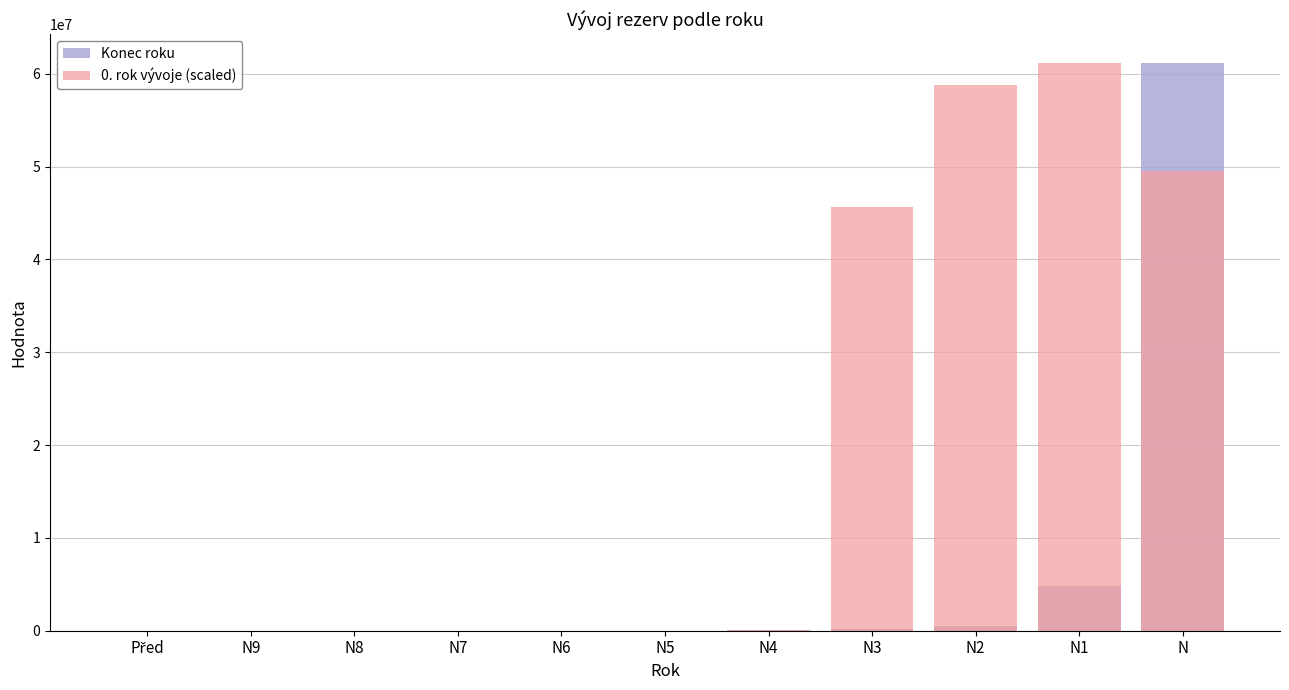

What value does the 0. rok vývoje (scaled) series have at N4?

86555.4